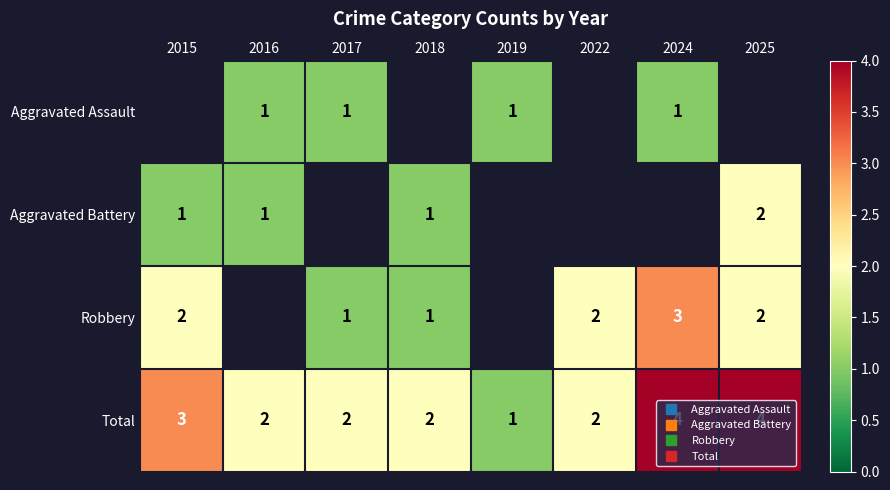

What is the sum of the Total values at 2017 and 2015?

5.0